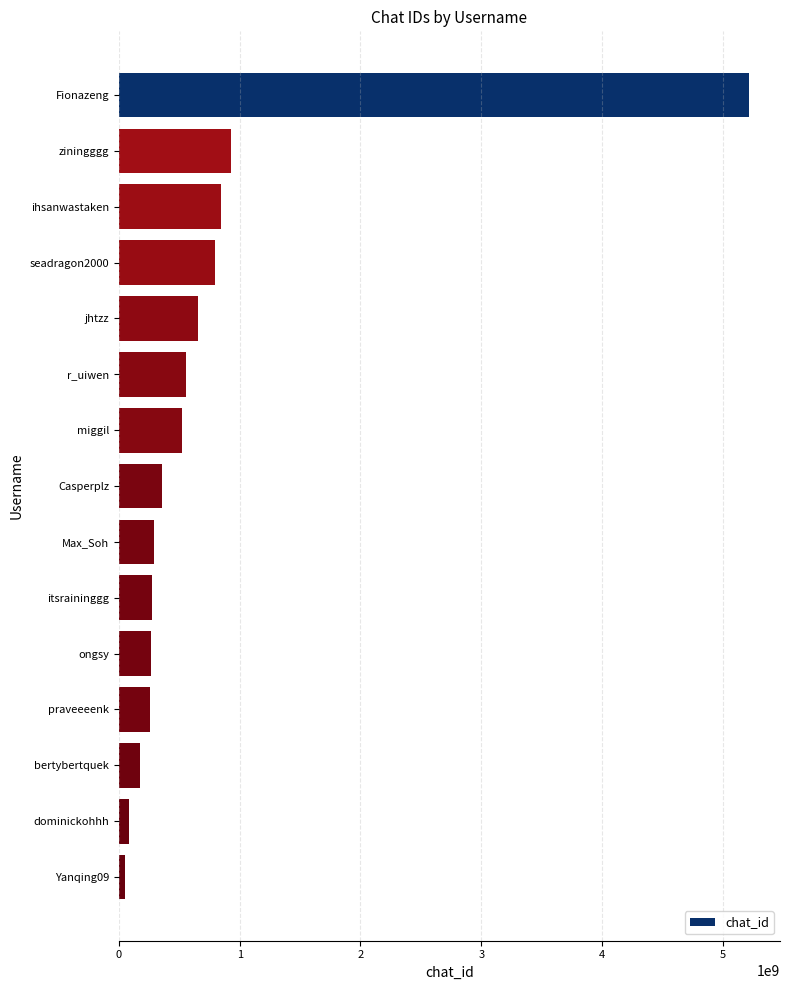

How many data points are less than 355739375?

7